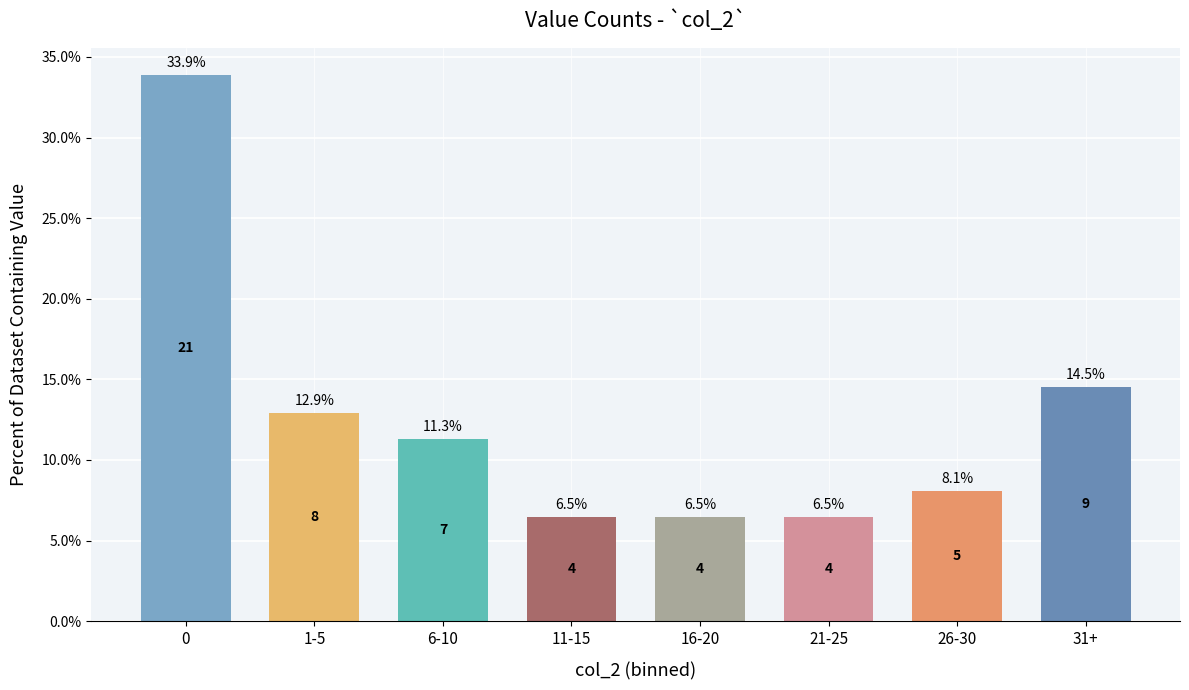

What is the maximum value shown in the chart?

33.9